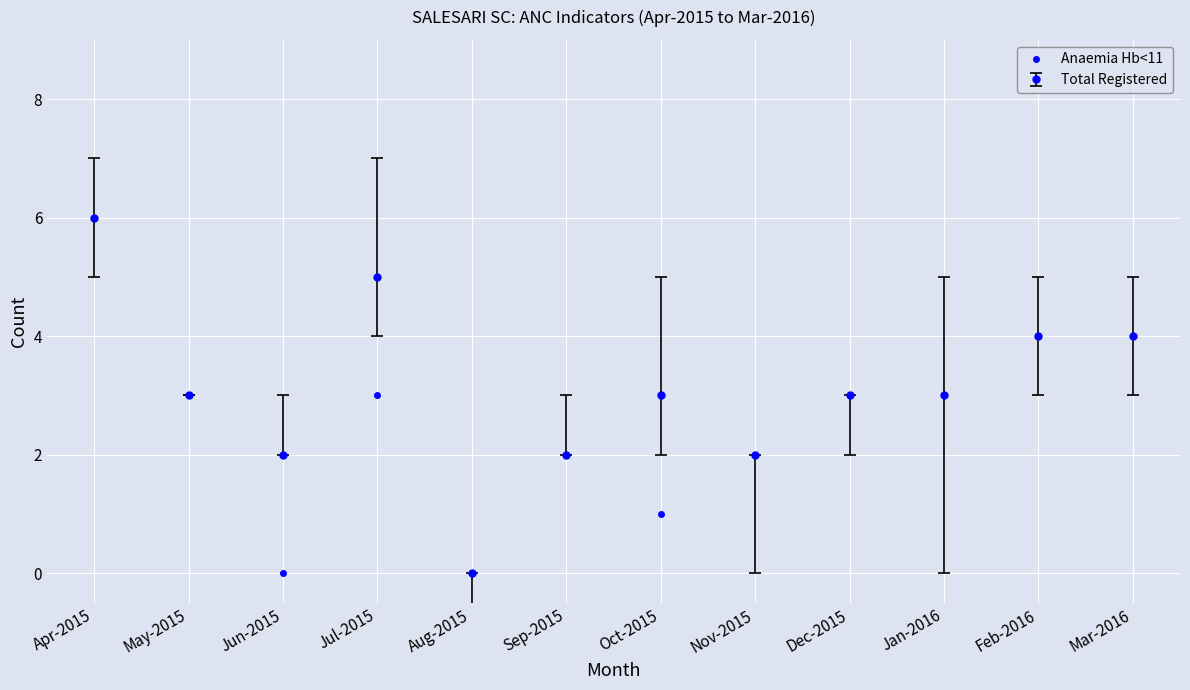

Rank the series by their average value, from lowest to highest.

Anaemia Hb<11, Total Registered